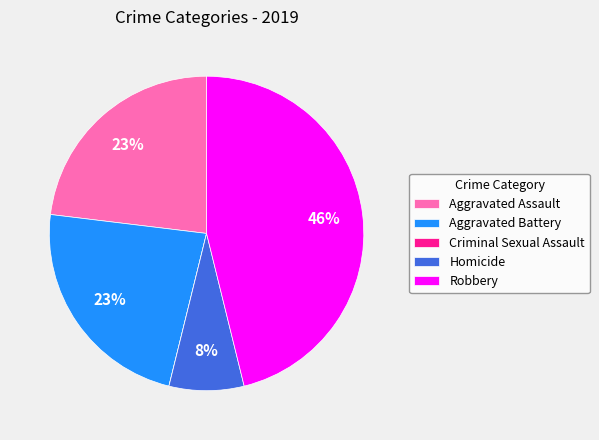

To the nearest percent, what portion does Aggravated Battery represent?

23%